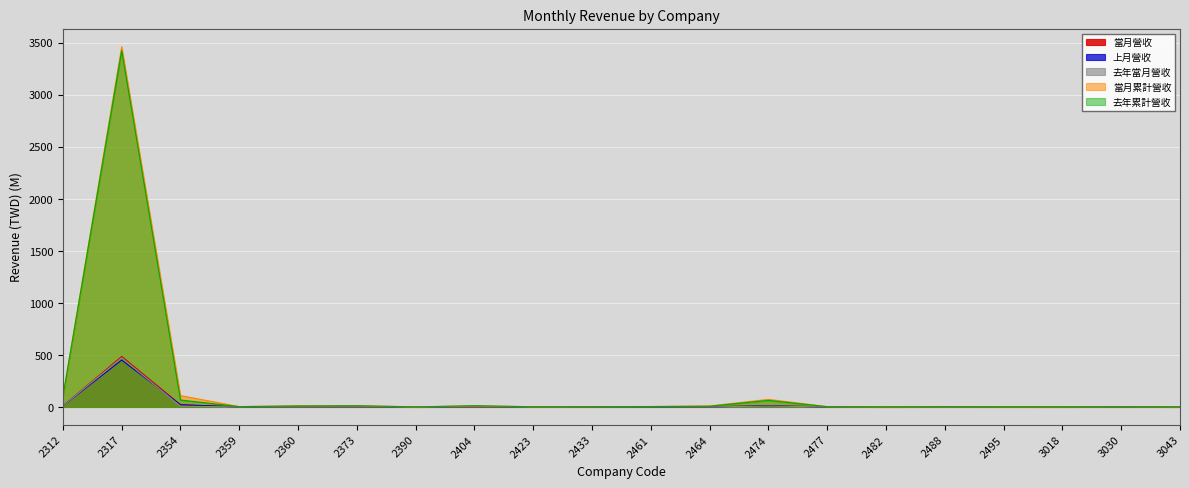

Is the value of 當月累計營收 at 3030 greater than the value of 當月營收 at 2360?

Yes